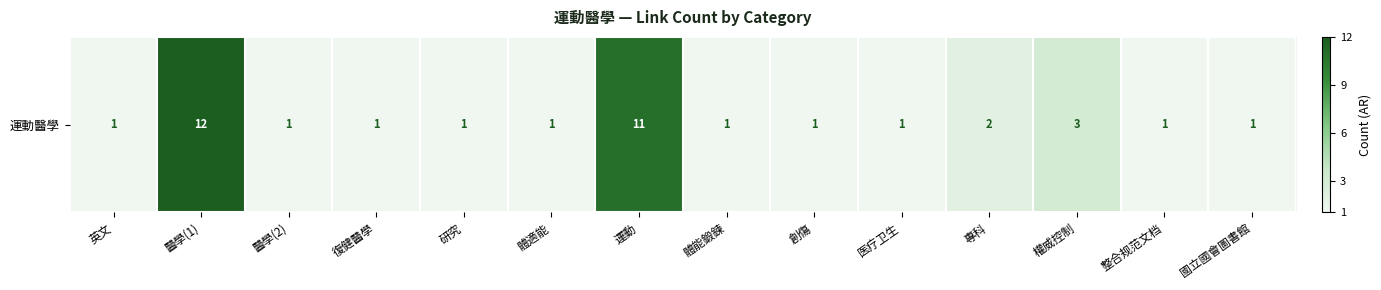

Reading left to right, transcribe all the data shown in this chart.

1	12	1	1	1	1	11	1	1	1	2	3	1	1